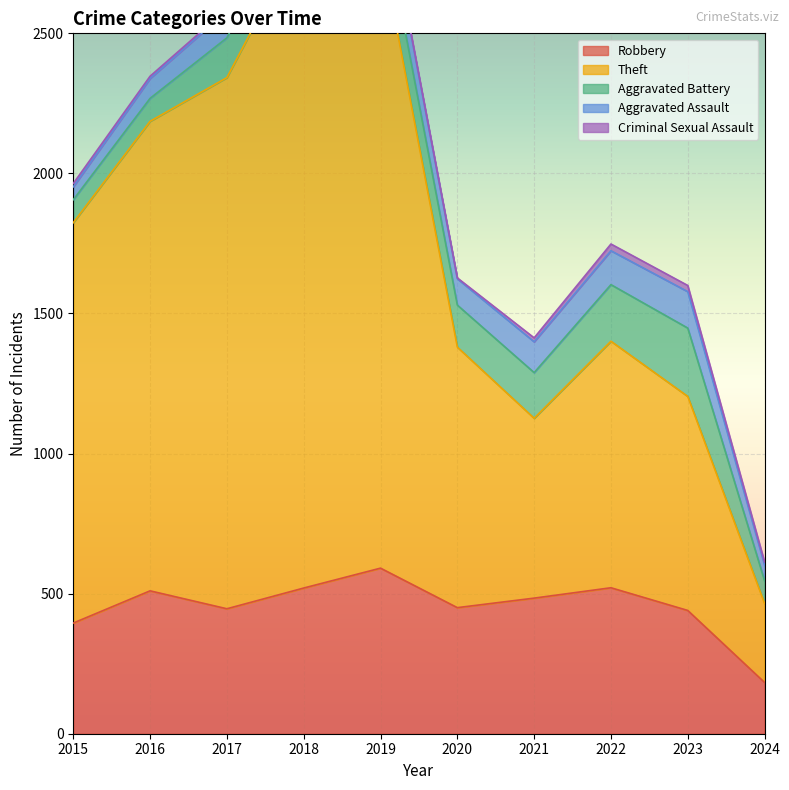

The Theft series shows 2359 at 2016. True or false?

False